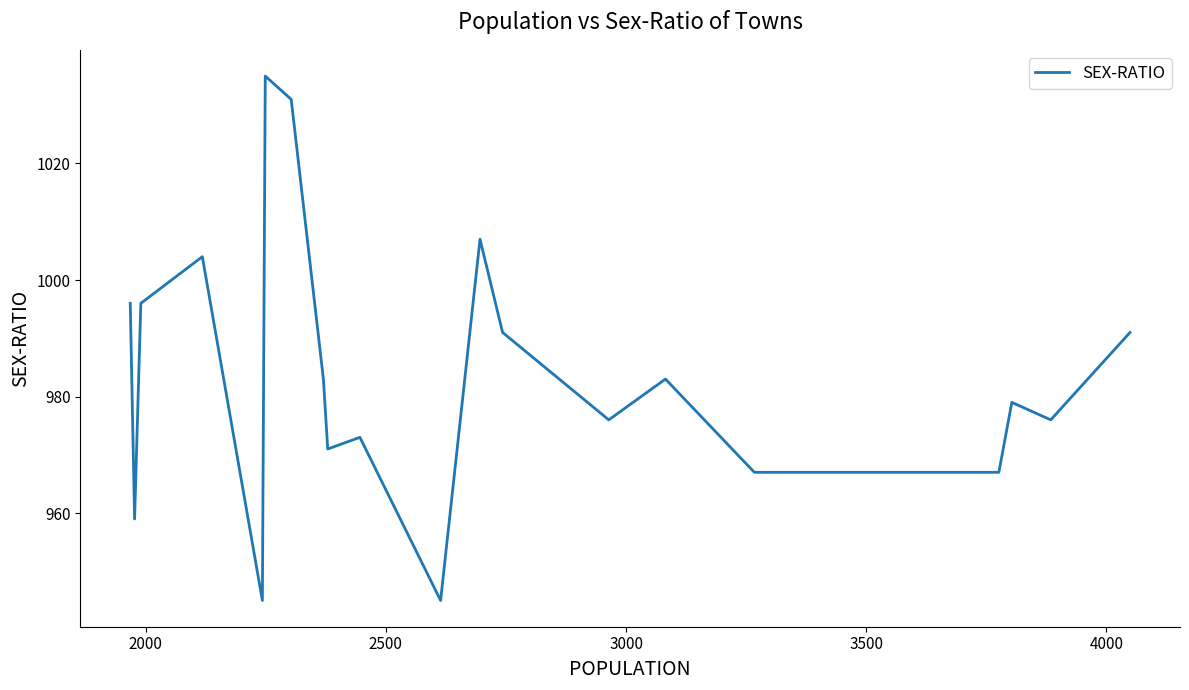

What is the label of the 19th point from the right?

2000